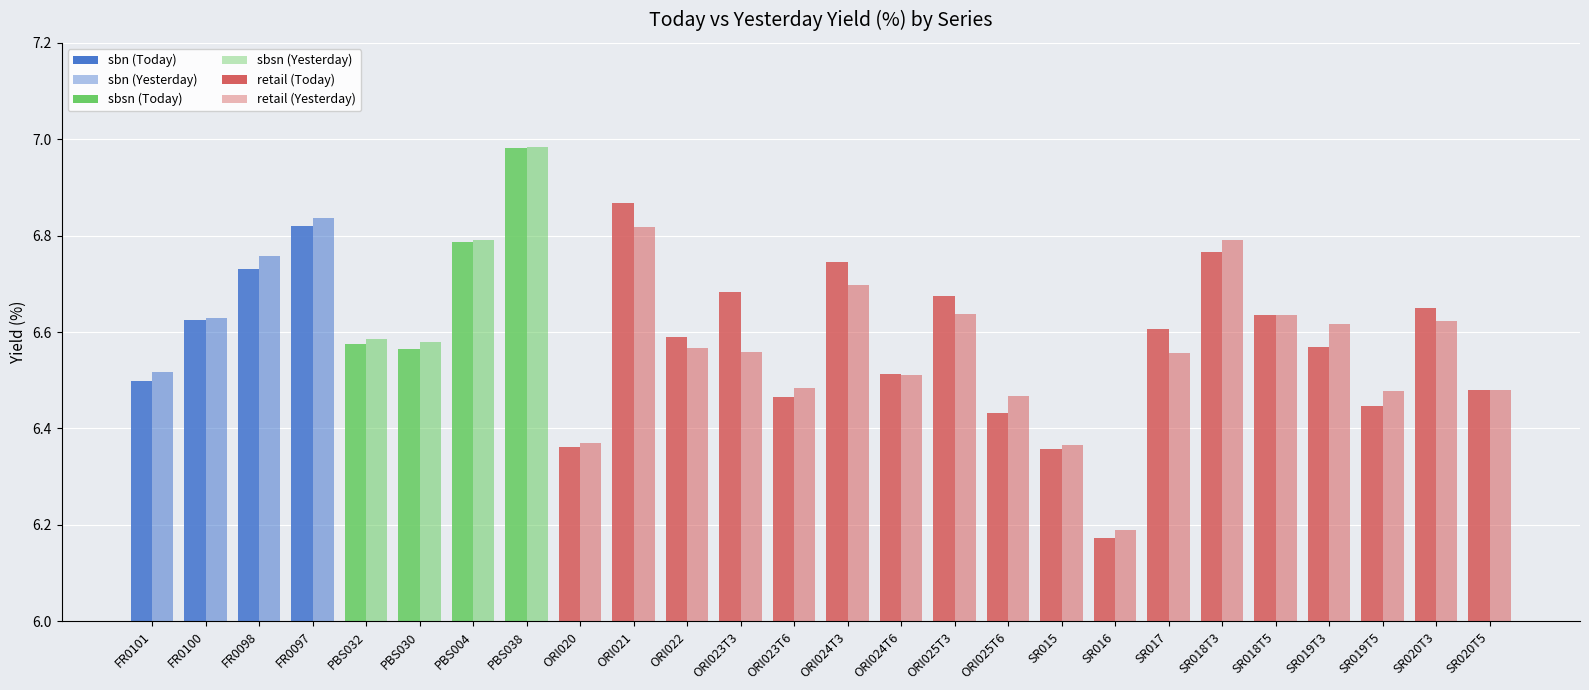

How many bars are there in each group?

2